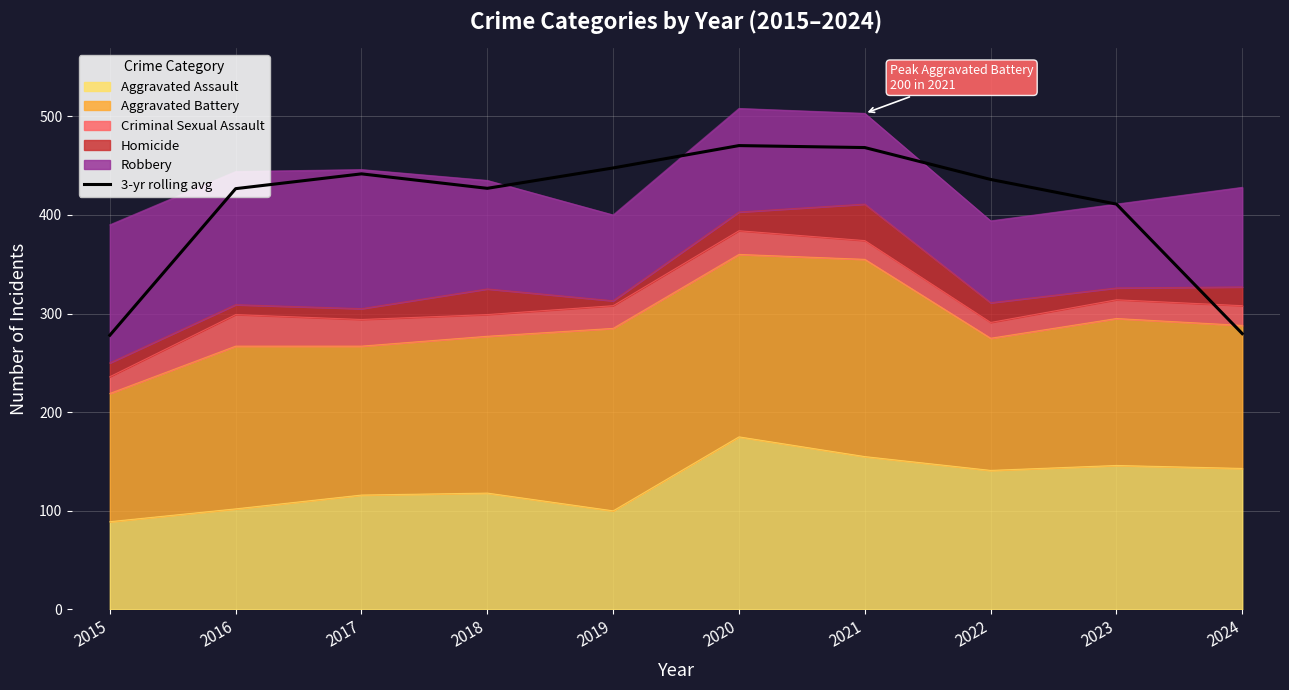

What is the value of the 7th point from the left?

468.3